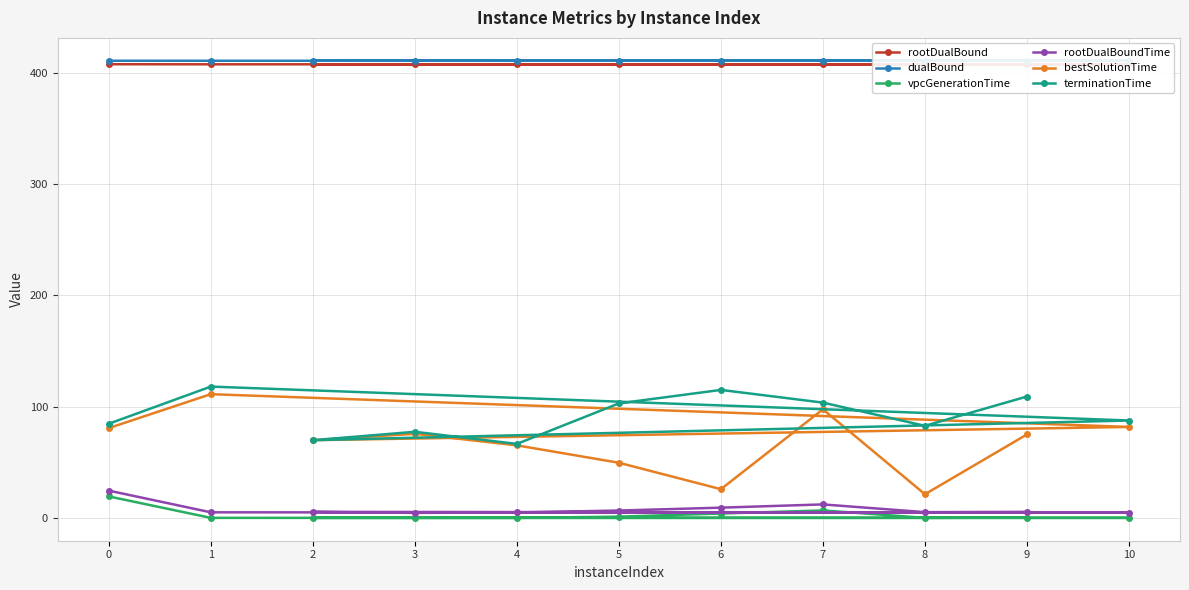

Which series has the largest total across all categories?

dualBound